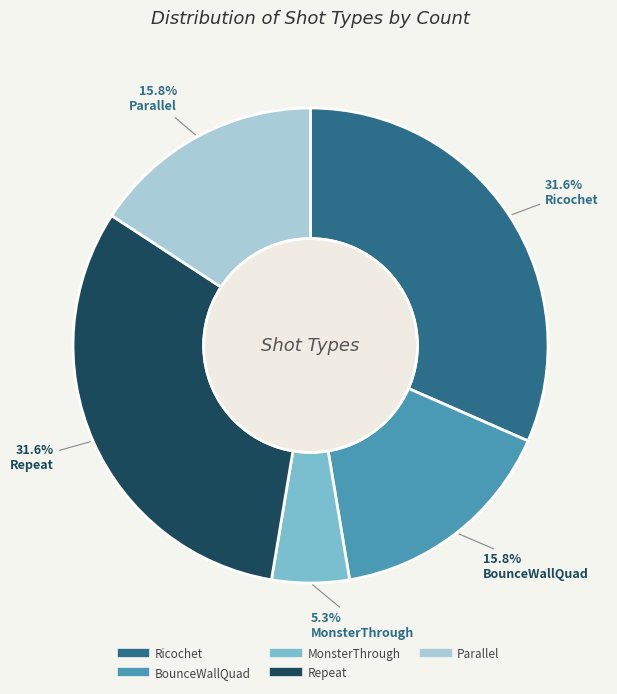

Does any single category account for the majority?

No